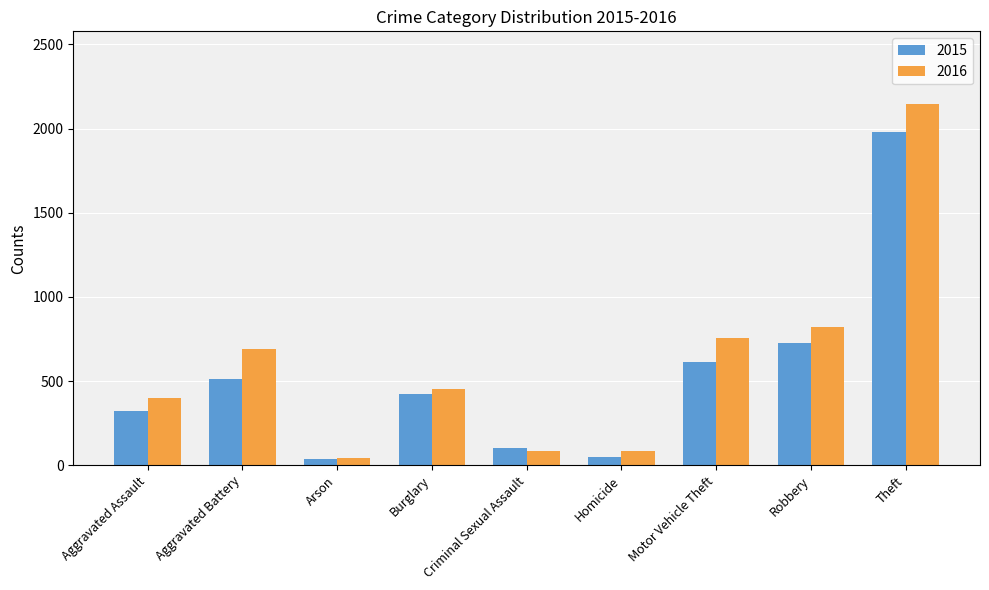

What is the minimum value for 2016?

40